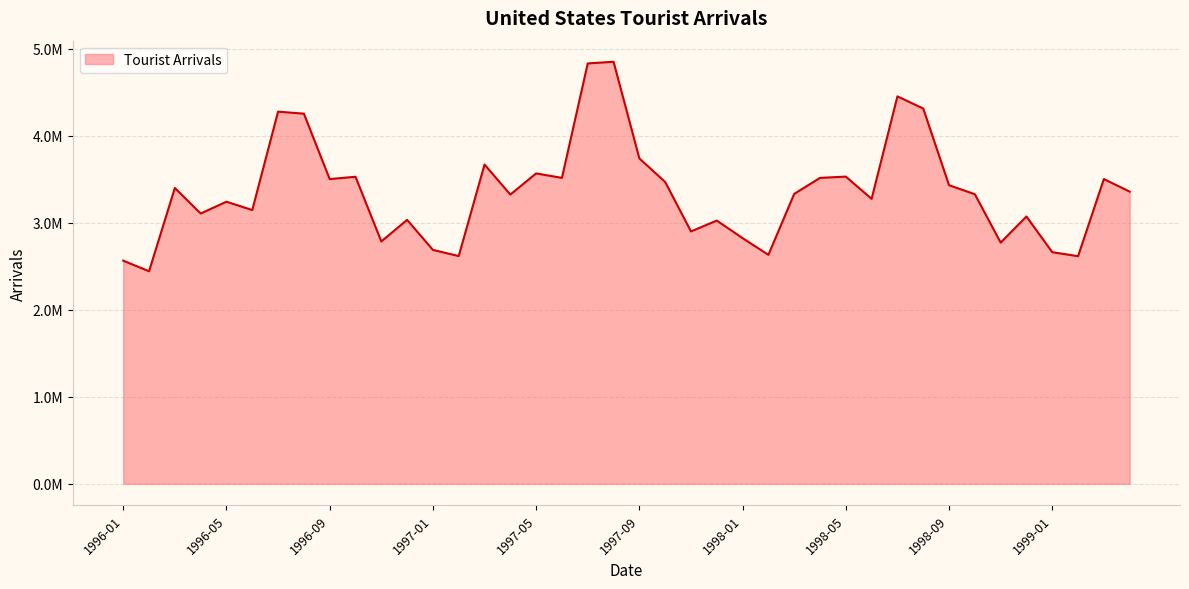

Is this an area chart (filled region under the line)?

Yes